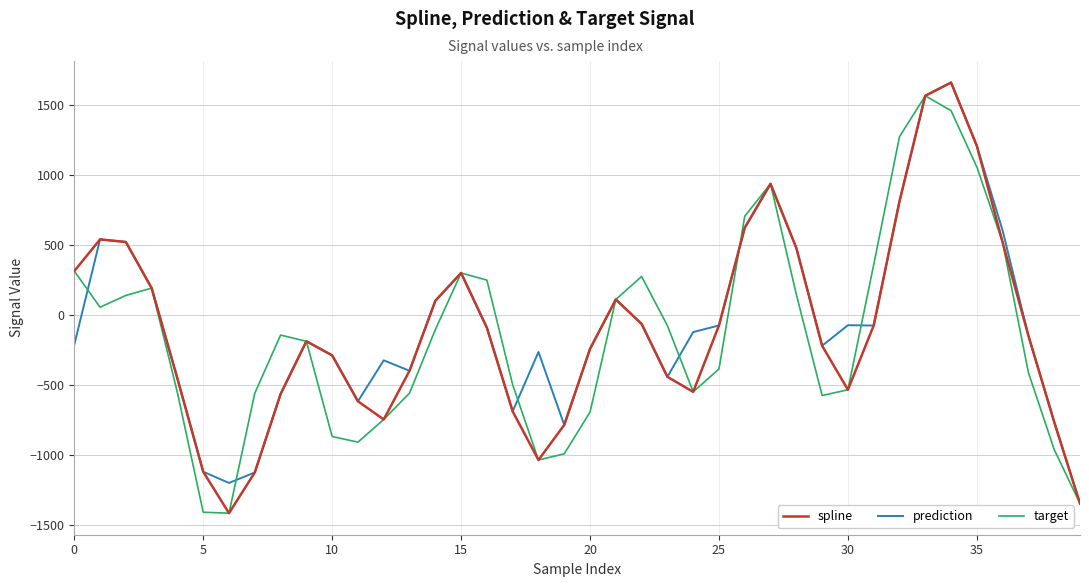

True or false: target has more than 2 points higher than both neighbors.

True